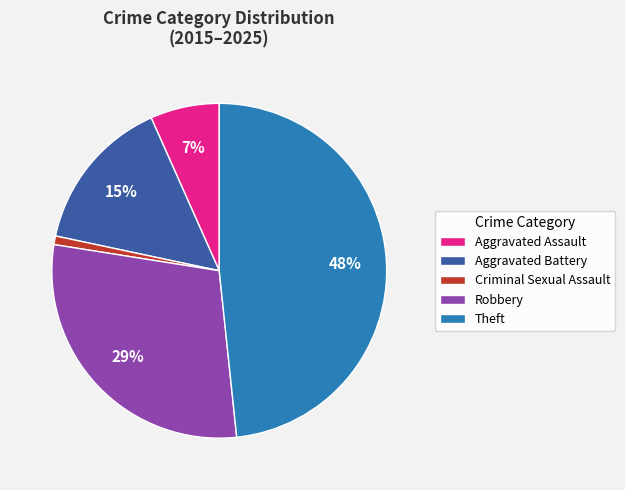

To the nearest percent, what is the average slice percentage?

20%